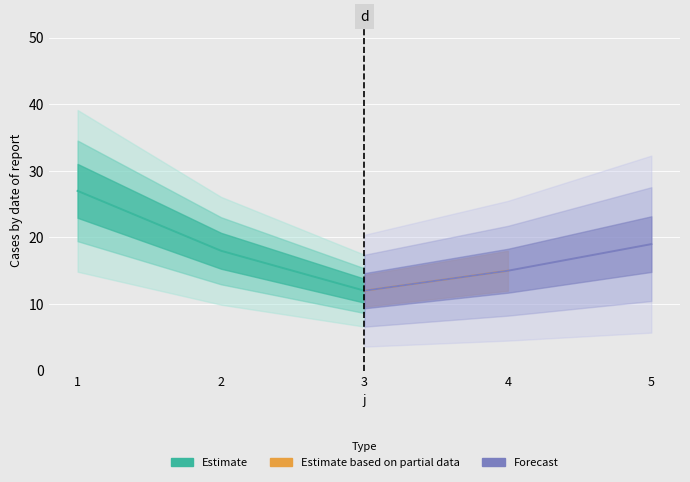

At which category does the chart reach its peak across all series?

1